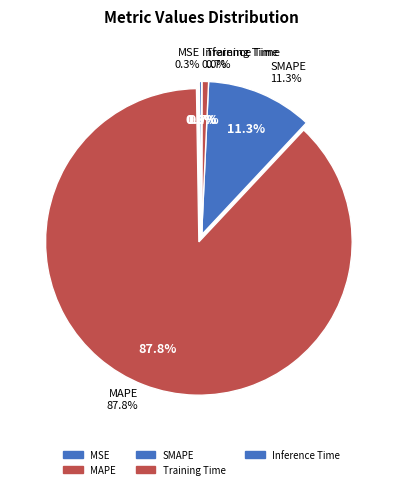

Count the number of slices in the pie.

5